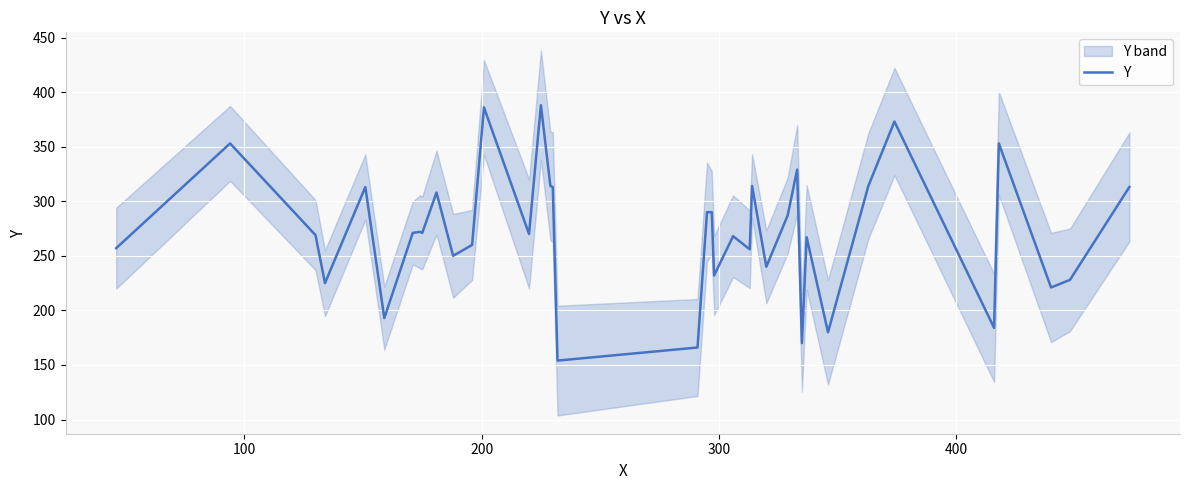

What is the difference between the maximum and minimum values?

234